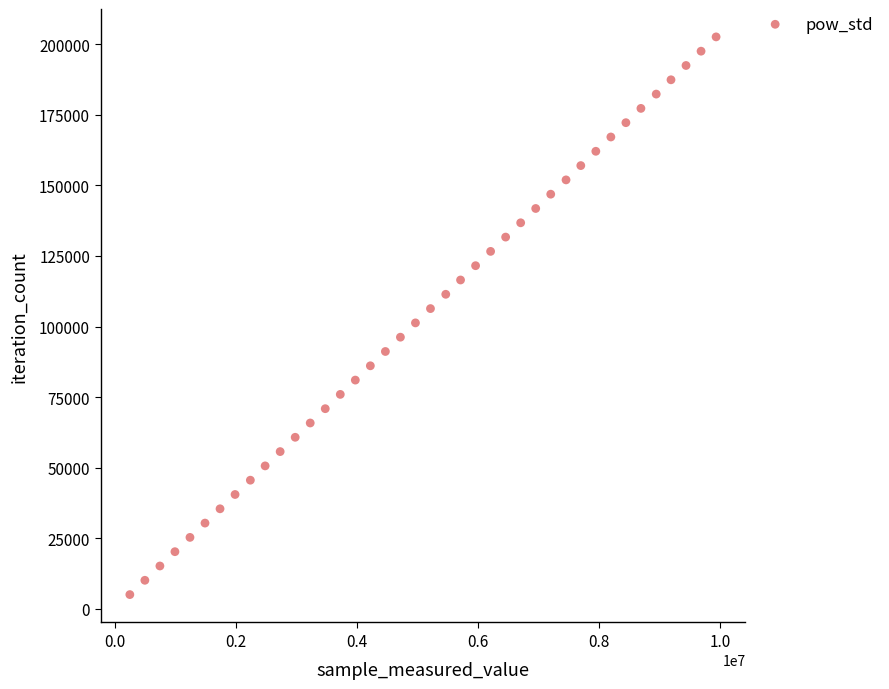

What is the range of Y values (max minus min)?

197535